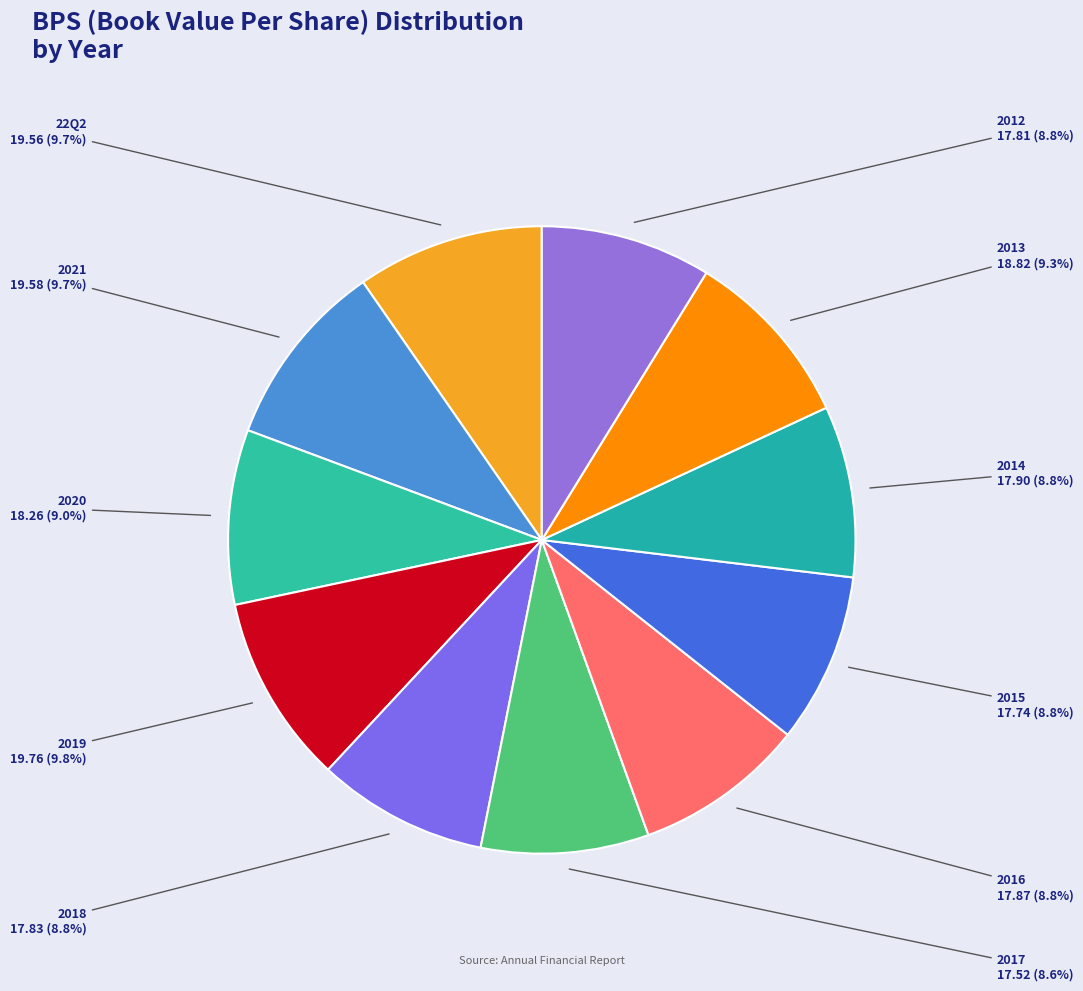

Is there a majority slice in this chart?

No